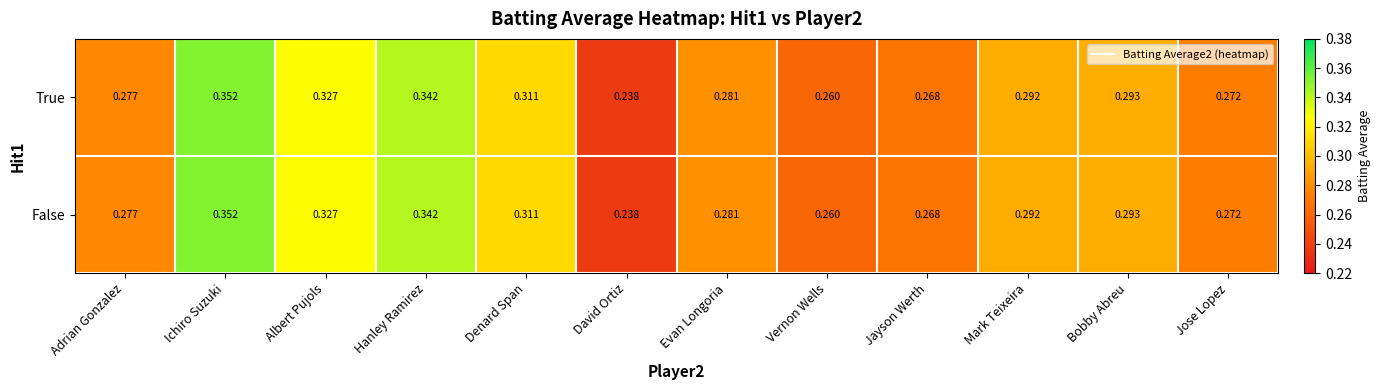

List the labels in order of False value, smallest first.

David Ortiz, Vernon Wells, Jayson Werth, Jose Lopez, Adrian Gonzalez, Evan Longoria, Mark Teixeira, Bobby Abreu, Denard Span, Albert Pujols, Hanley Ramirez, Ichiro Suzuki